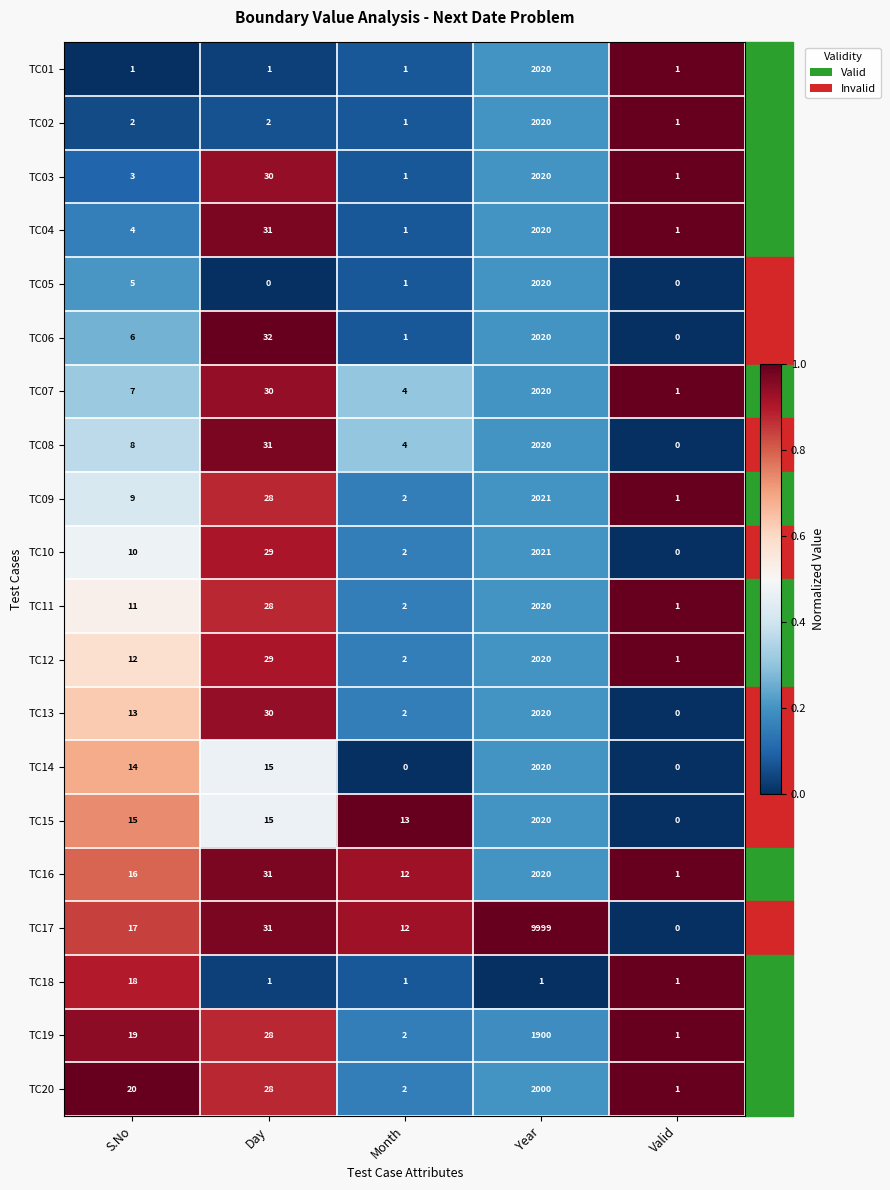

What is the highest value of the TC19 series?

1900